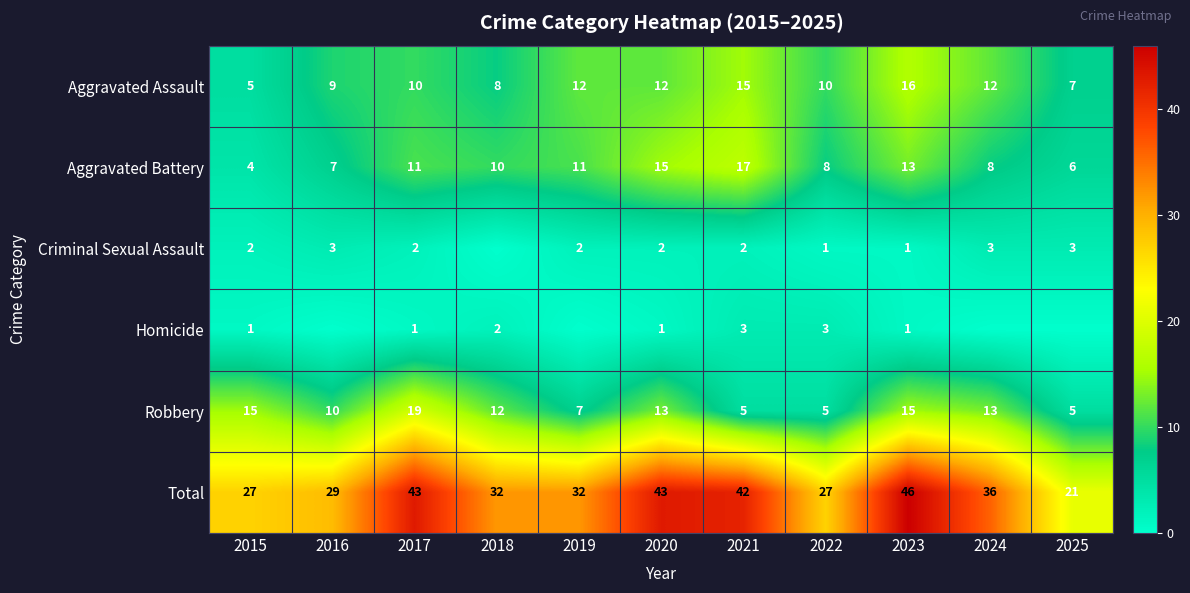

What is the lowest value of the Robbery series?

5